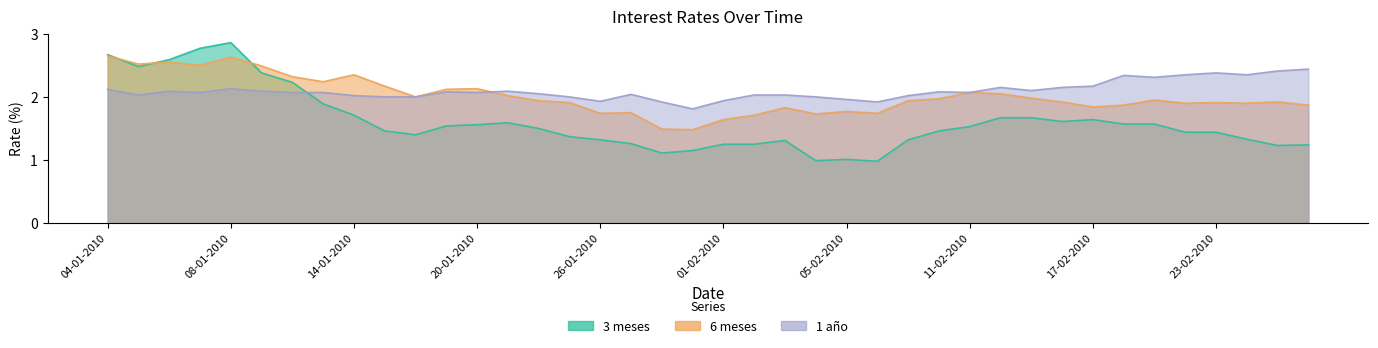

At 25-01-2010, list the series in order from largest to smallest.

1 año, 6 meses, 3 meses